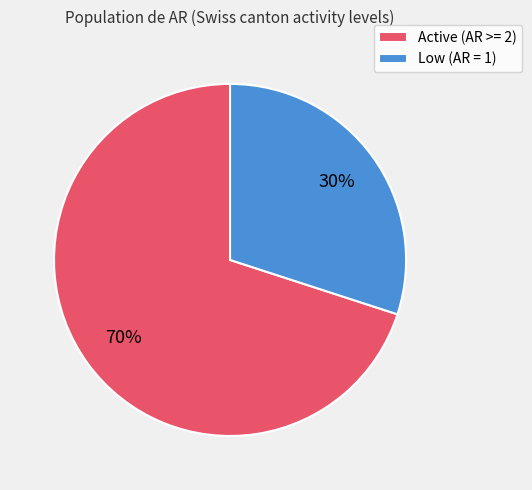

Which slice is the largest?

Active (AR >= 2)